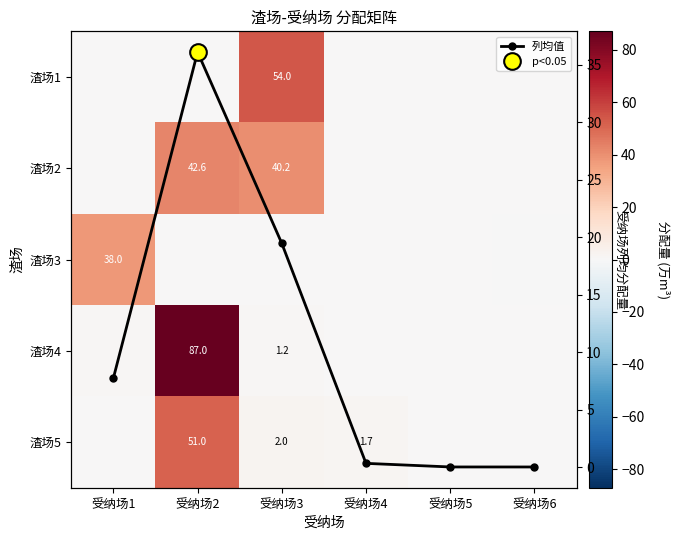

The 渣场3 series shows 0.0 at 受纳场3. True or false?

False